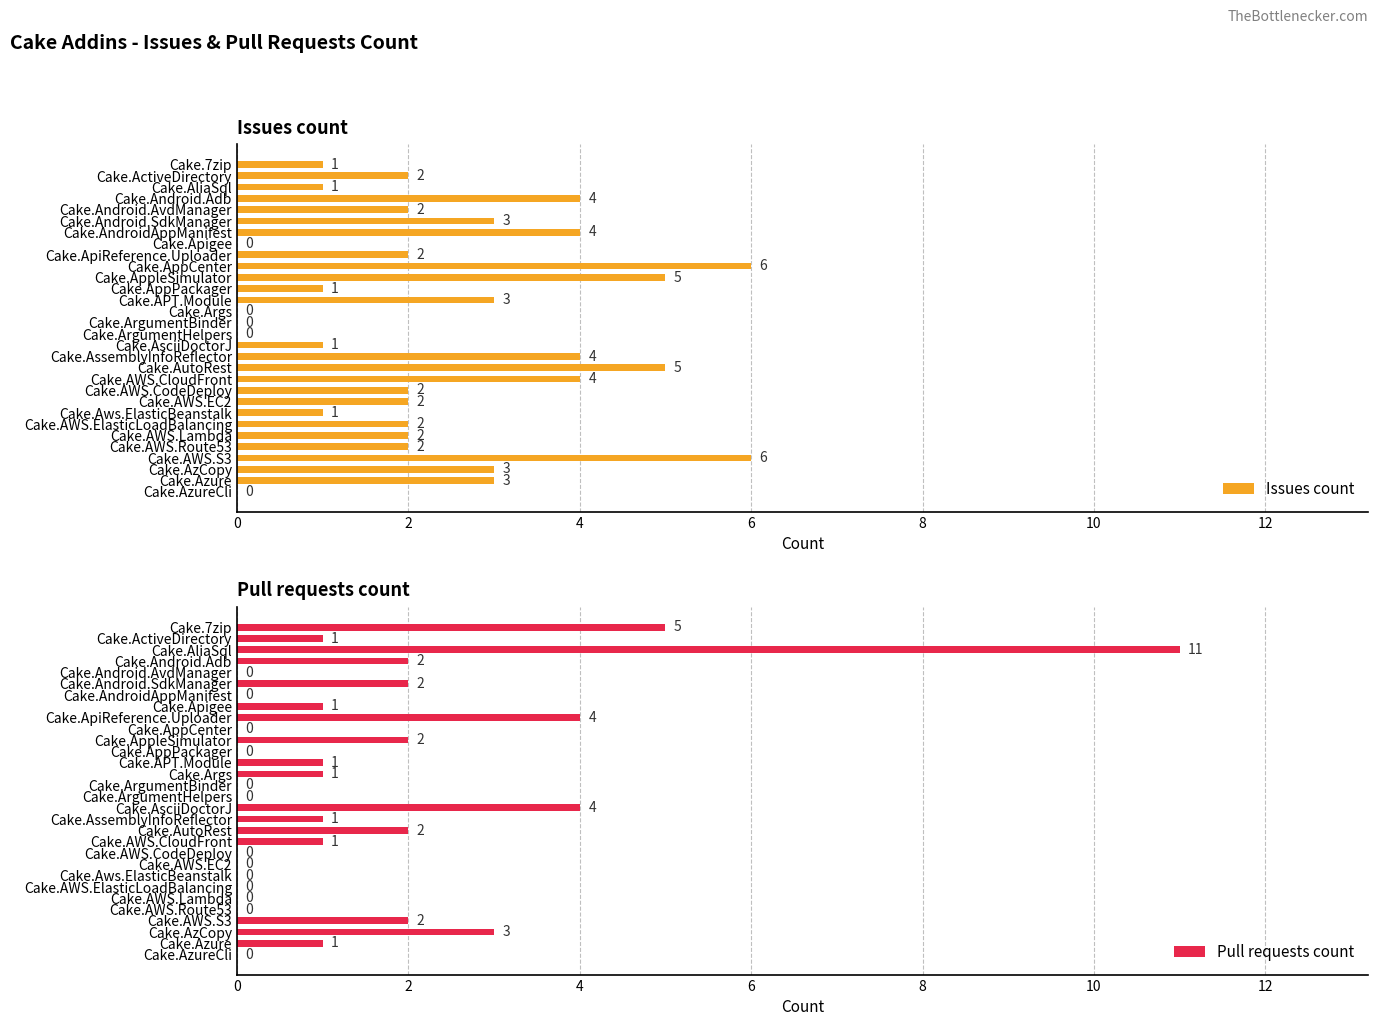

Is it true that Issues count equals 2 at Cake.7zip?

False